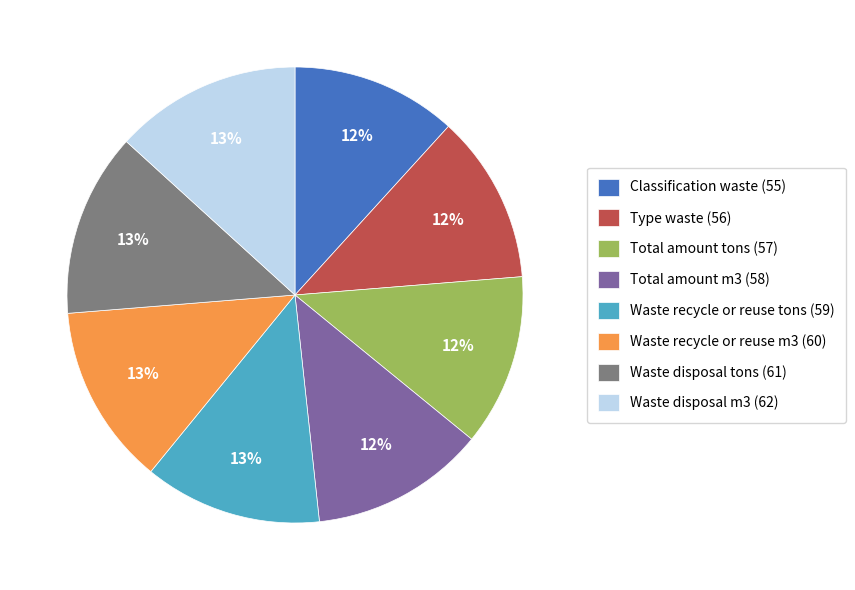

To the nearest percent, what is the average slice percentage?

12%